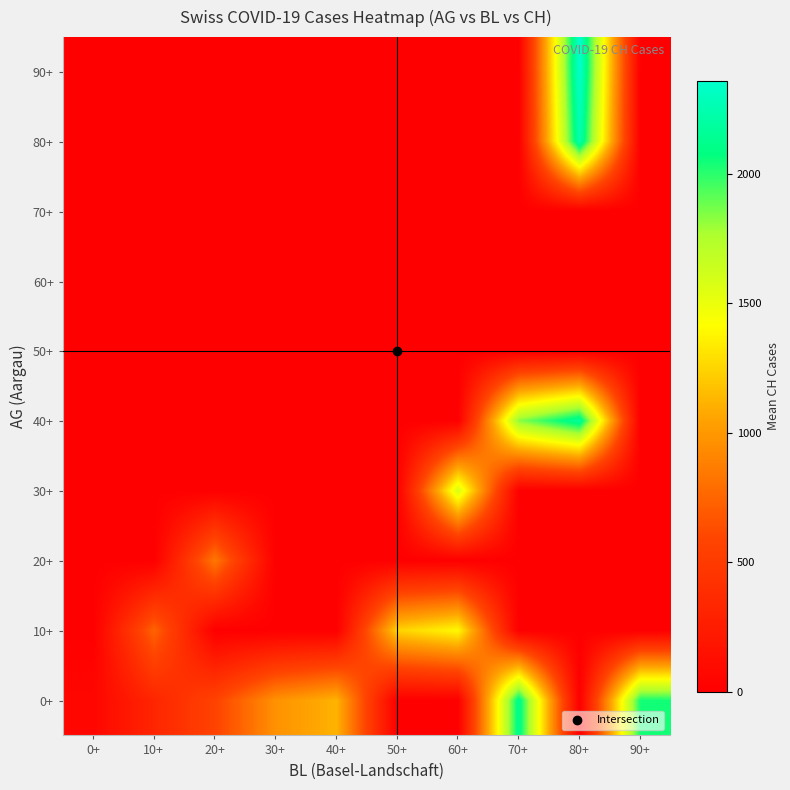

What is the total value across all series at 0+?

63.4